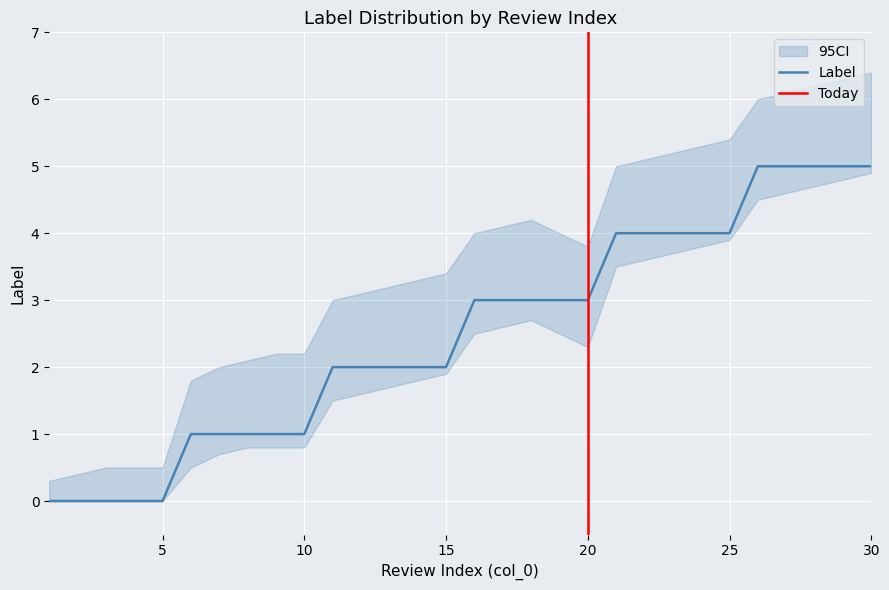

How many data points does each series have?

30